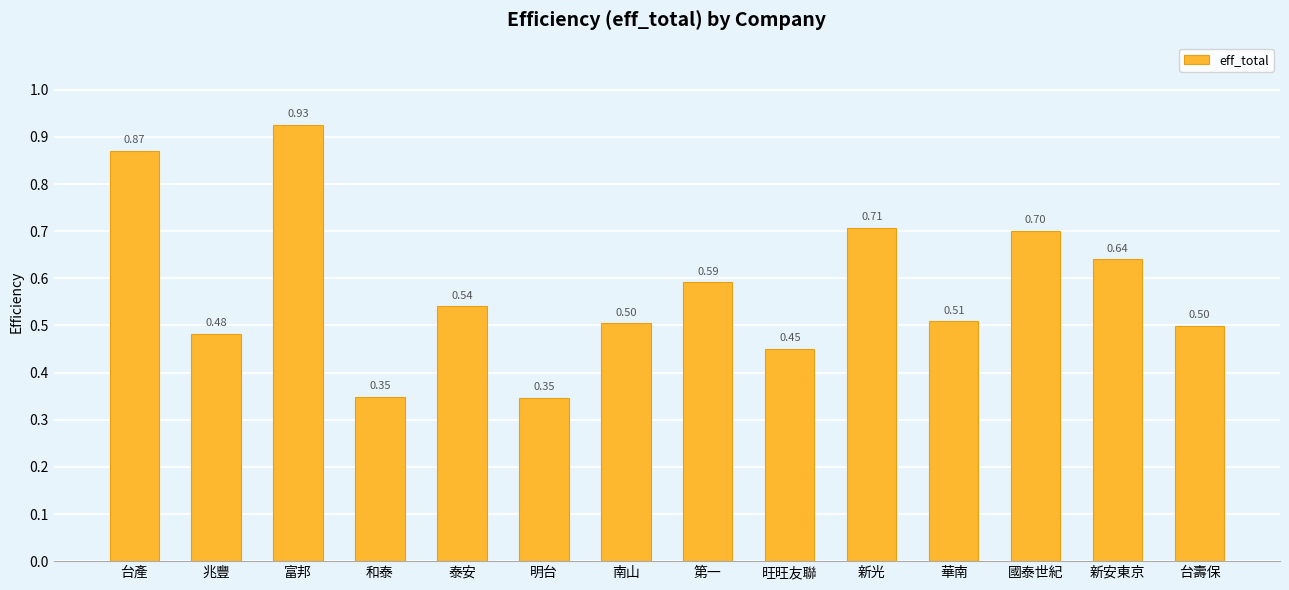

Which has a higher value, 台壽保 or 和泰?

台壽保